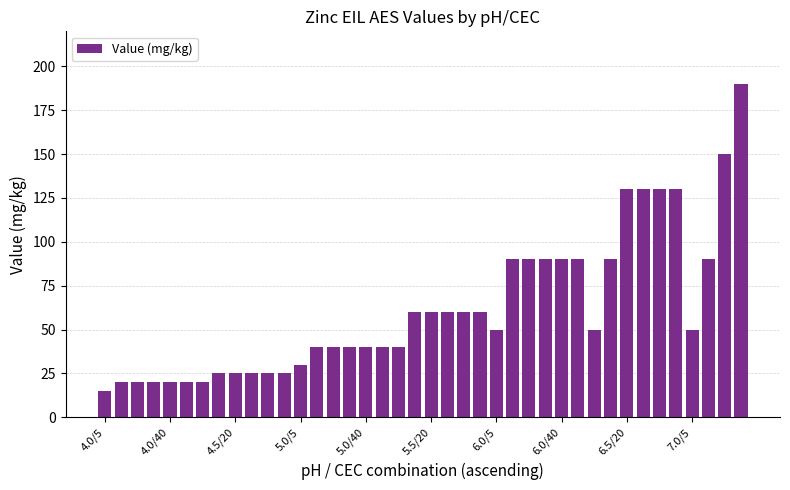

What is the minimum value shown in the chart?

15